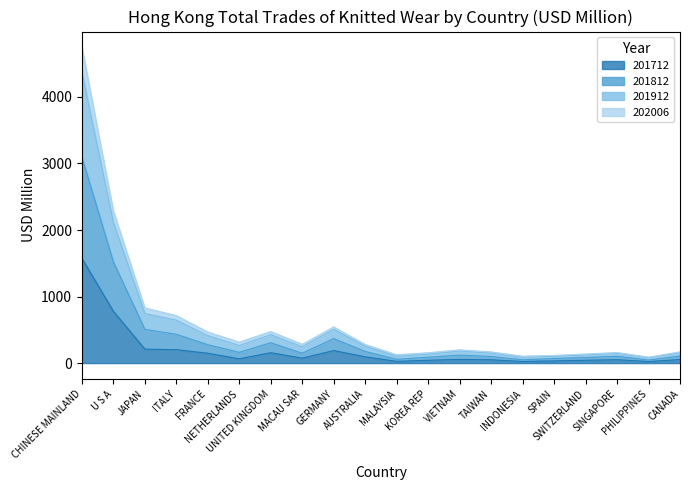

What are all the series names shown in the legend?

201712, 201812, 201912, 202006